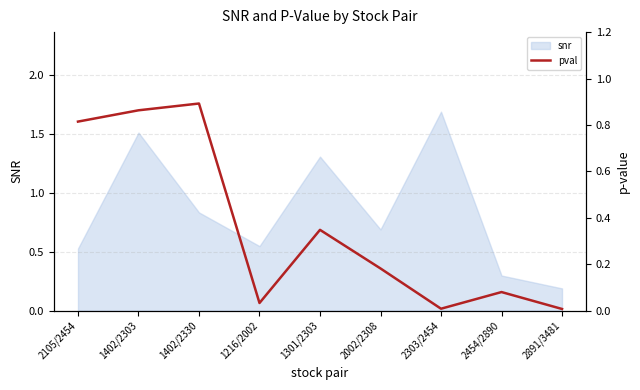

What is the maximum value shown in the chart?

0.9